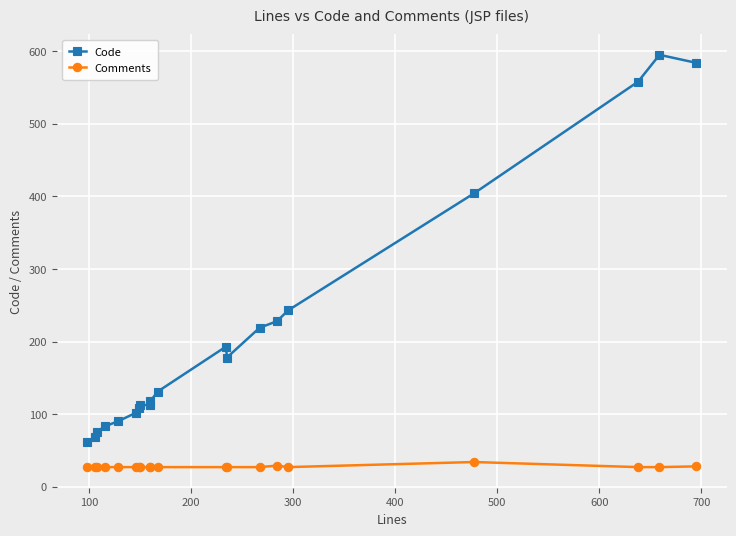

At 600, list the series in order from largest to smallest.

Code, Comments